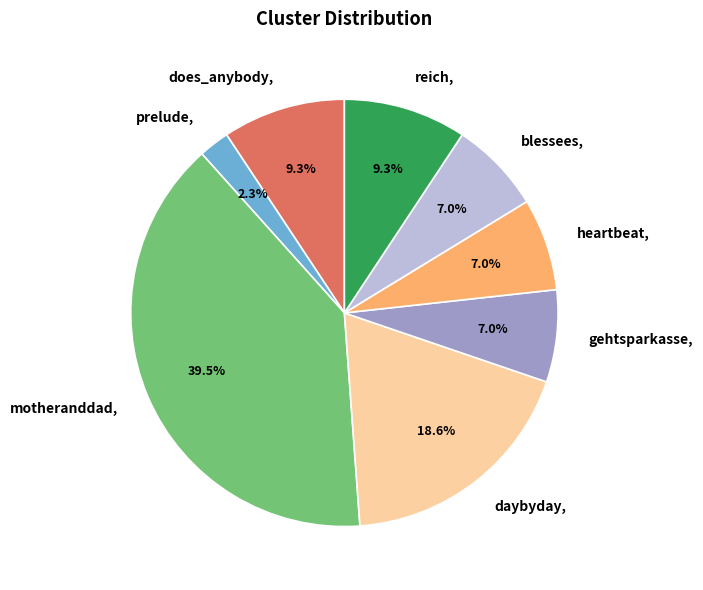

To the nearest percent, what portion does heartbeat represent?

7%